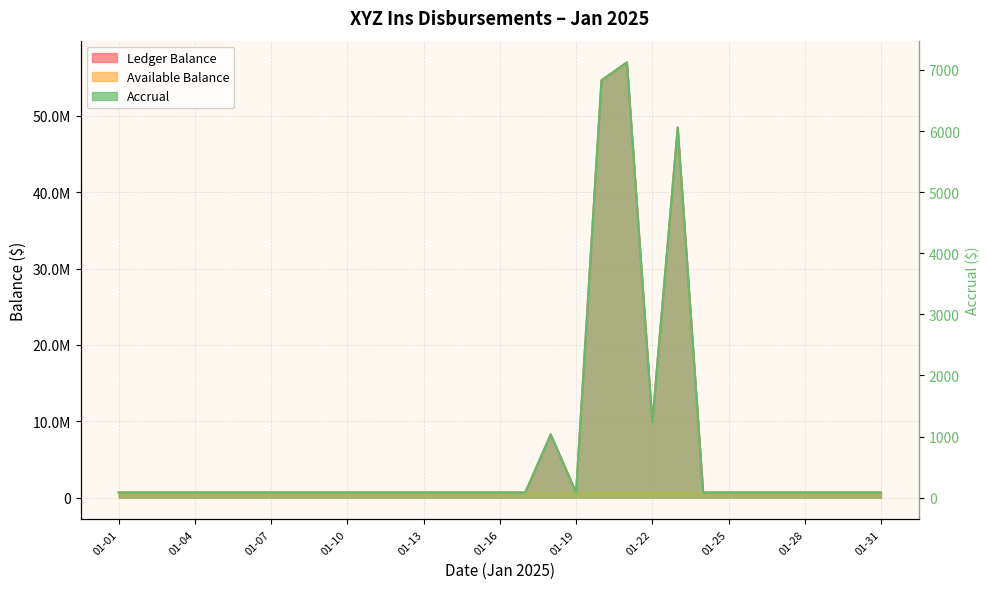

Where is the first local minimum for Ledger Balance?

01-19